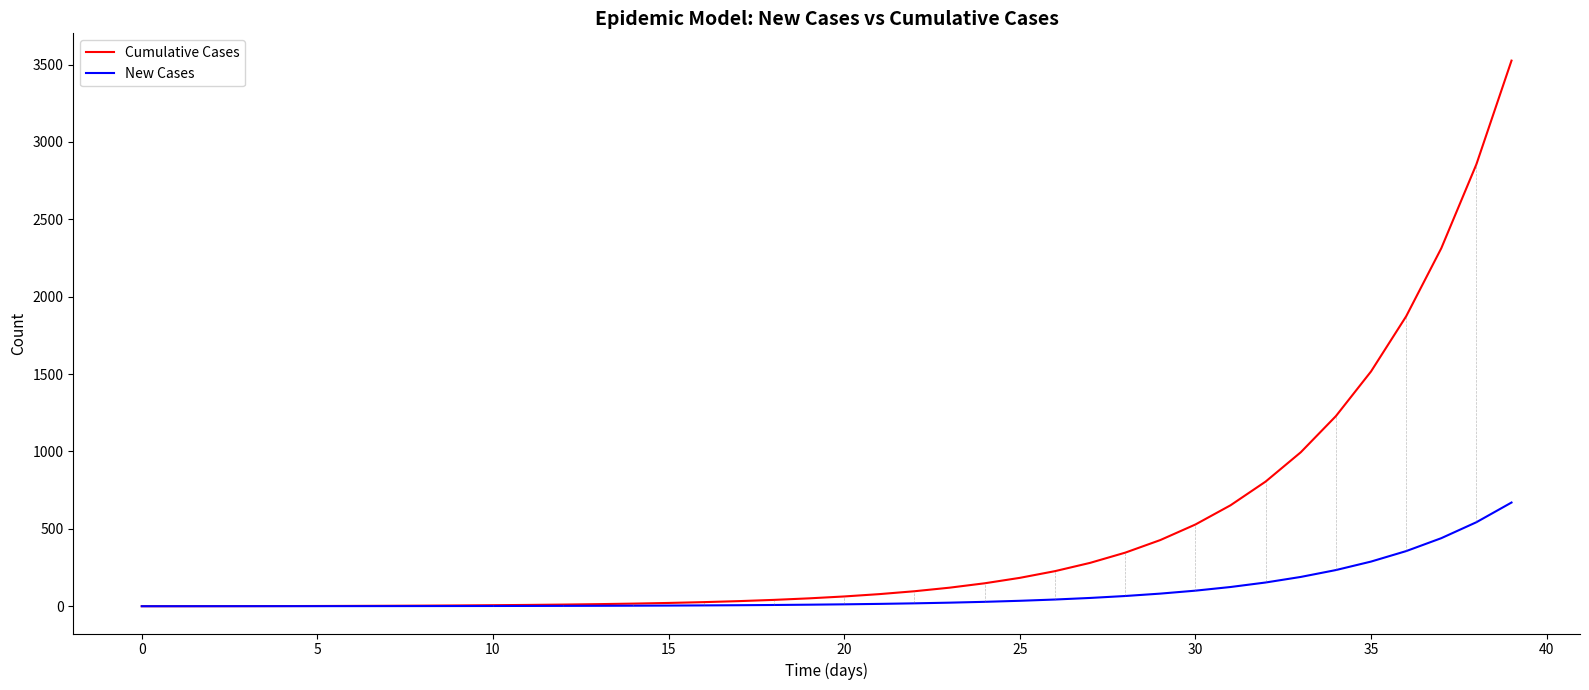

Which series has the widest spread of values?

Cumulative Cases